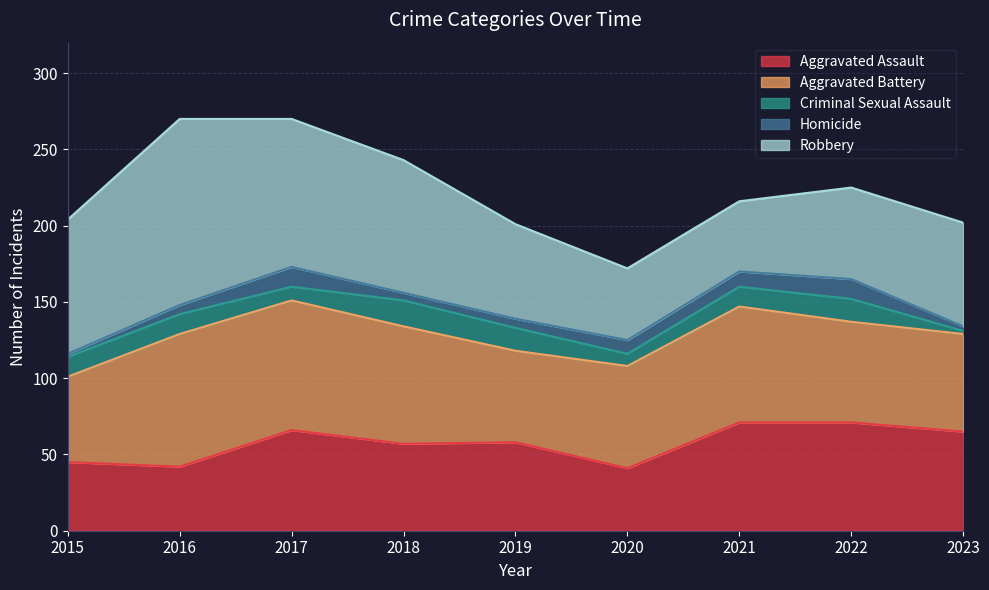

What is the minimum value for Robbery?

46